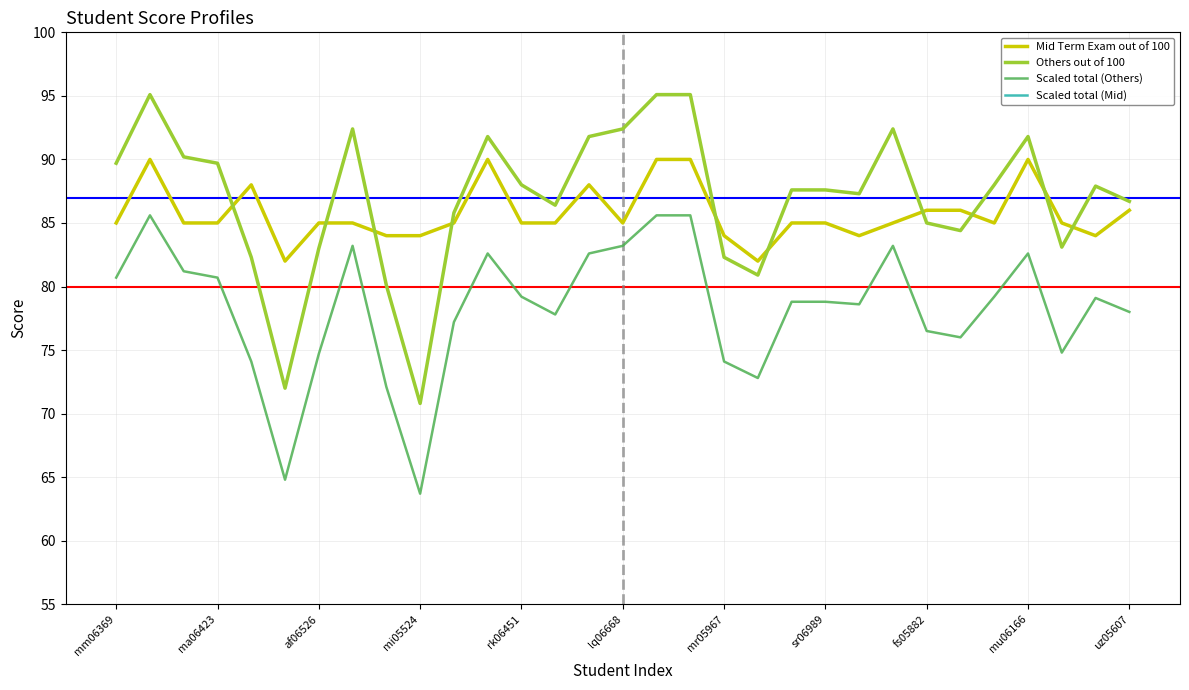

Is it true that Others out of 100 equals 86.7 at uz05607?

True